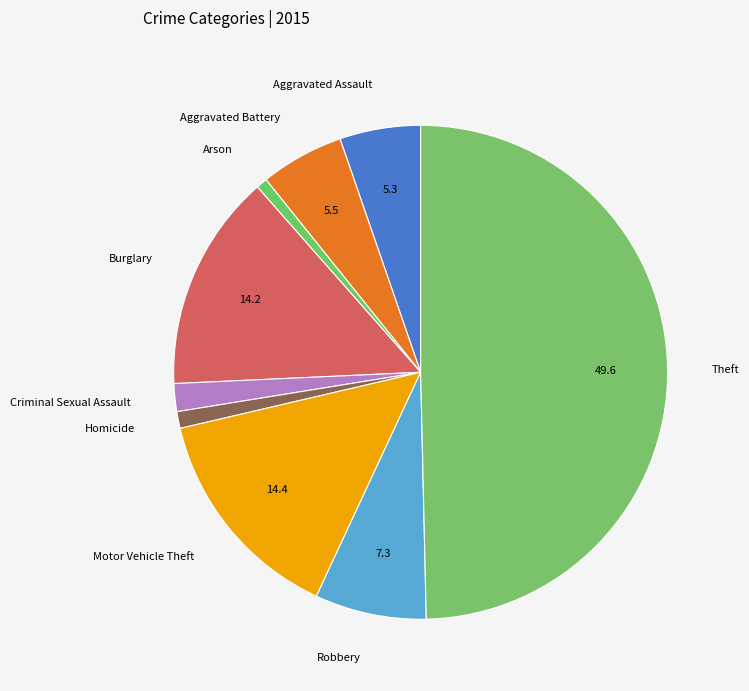

Which slice is the largest?

Theft